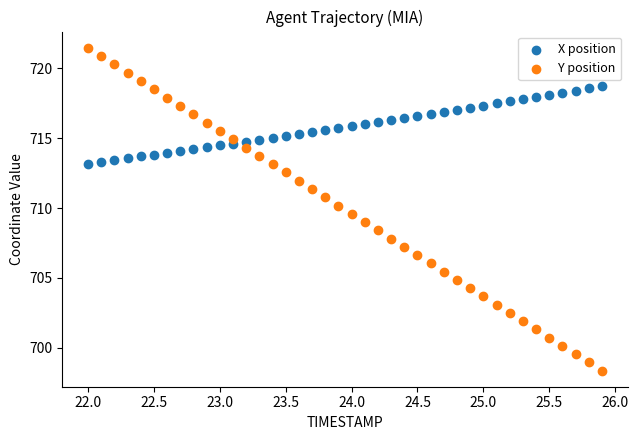

Across all data points, what is the range of X values (max minus min)?

3.9